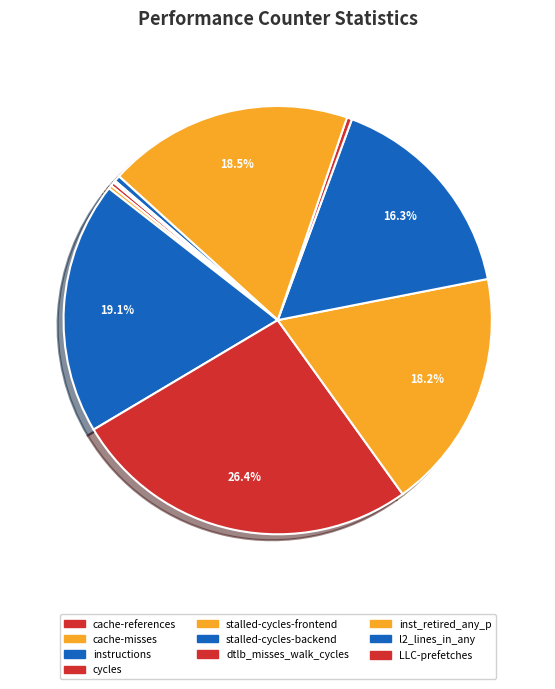

The LLC-prefetches slice represents 0% of the pie. True or false?

True